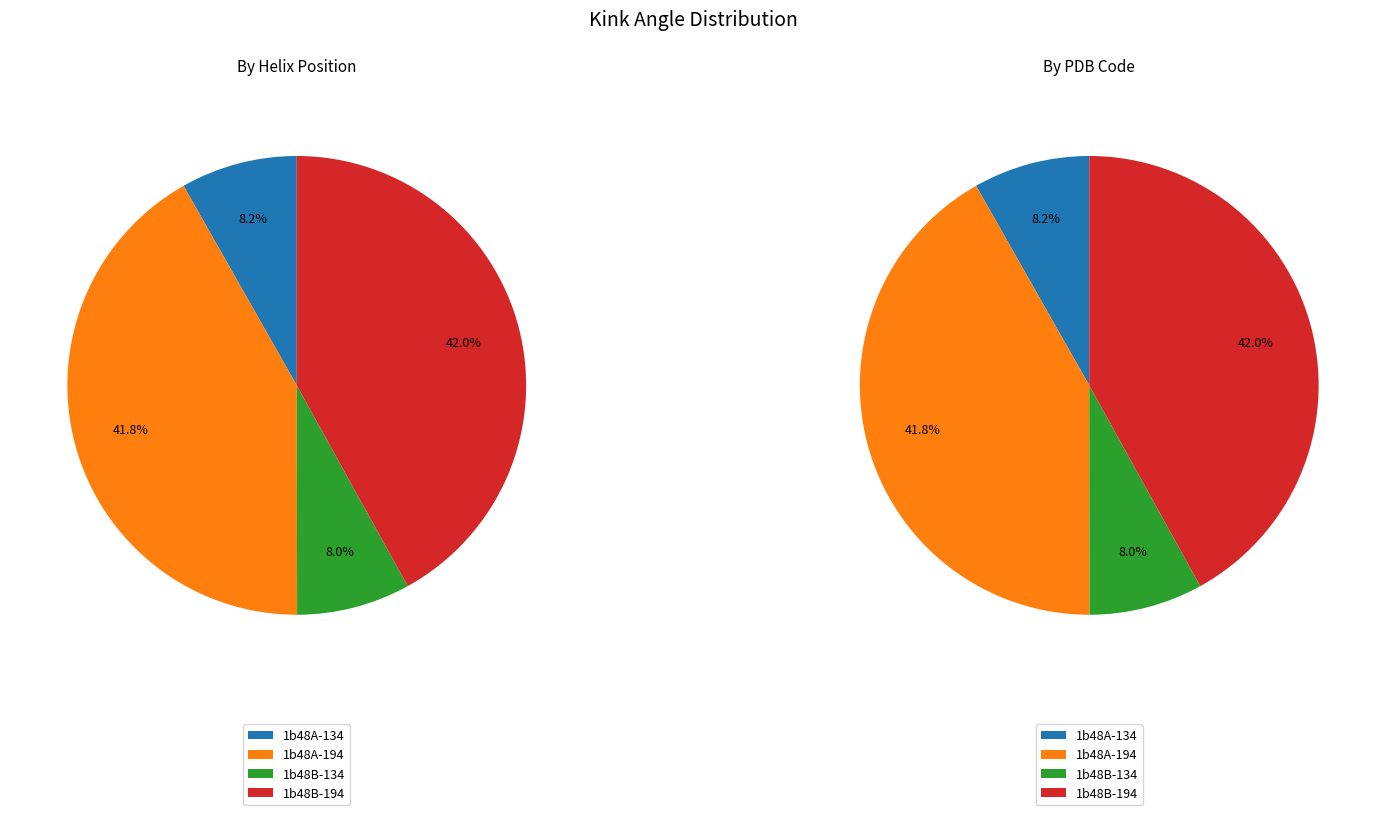

How many segments does this pie chart have?

4